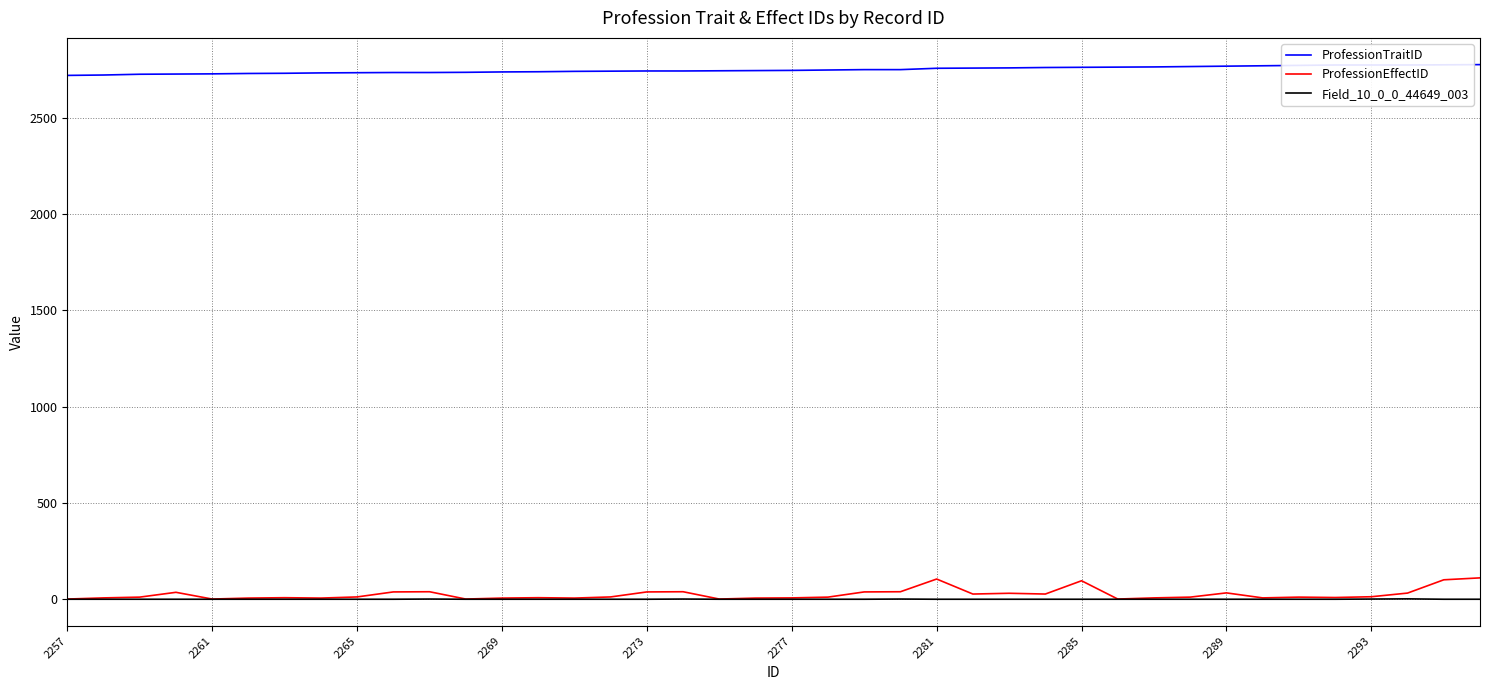

What is the highest value of the ProfessionTraitID series?

2777